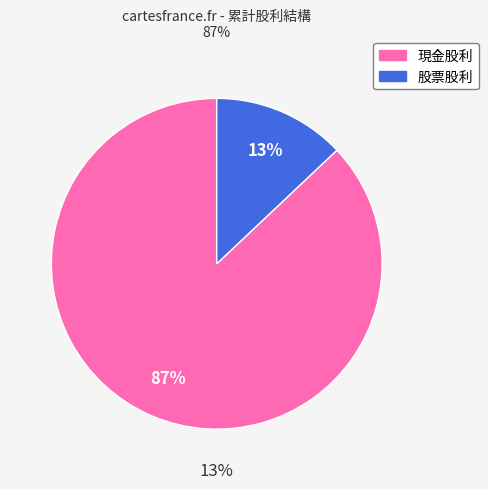

Between 股票股利 and 現金股利, which is larger?

現金股利